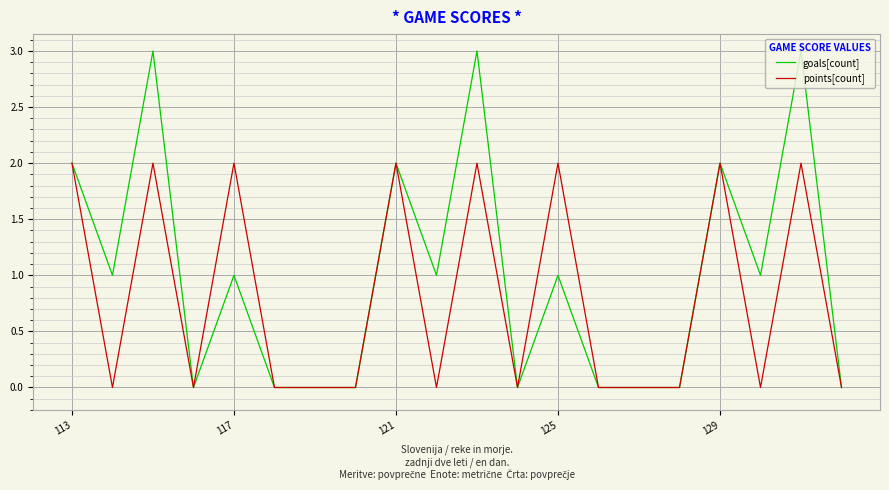

Which series has the largest range (max minus min)?

goals[count]